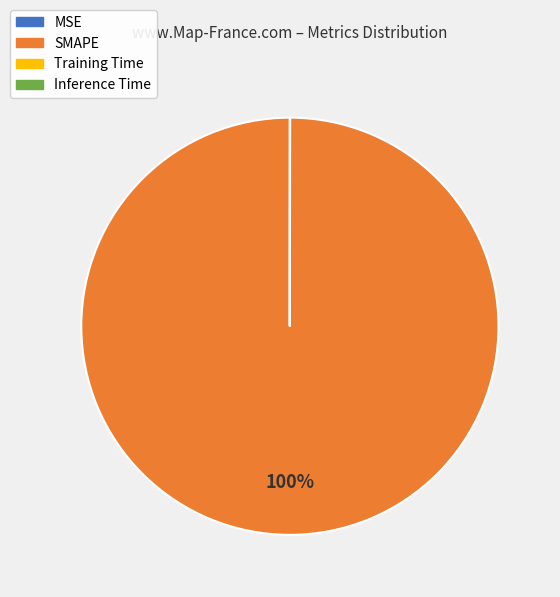

Is there any slice that represents more than half of the pie?

Yes